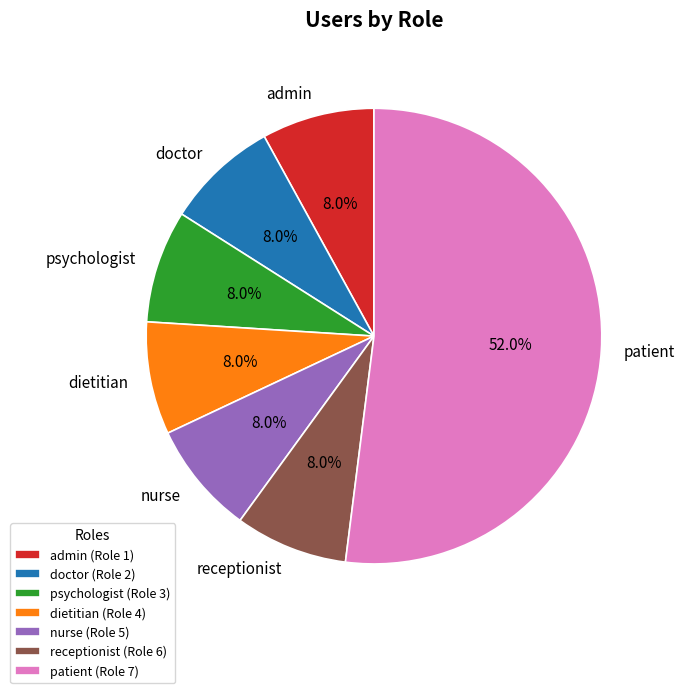

To the nearest percent, what percentage of the pie is nurse?

8%